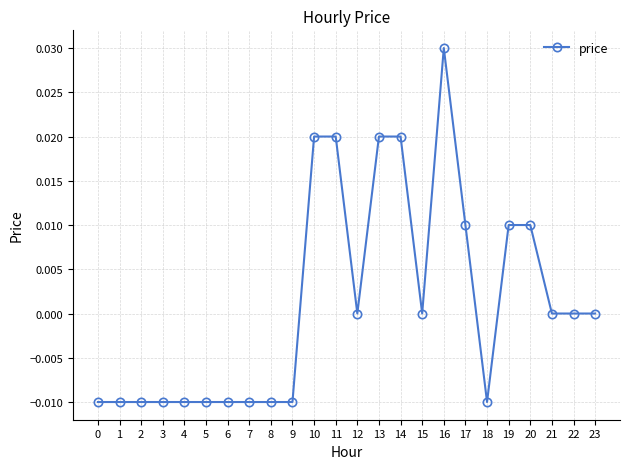

How many data points does each series have?

24